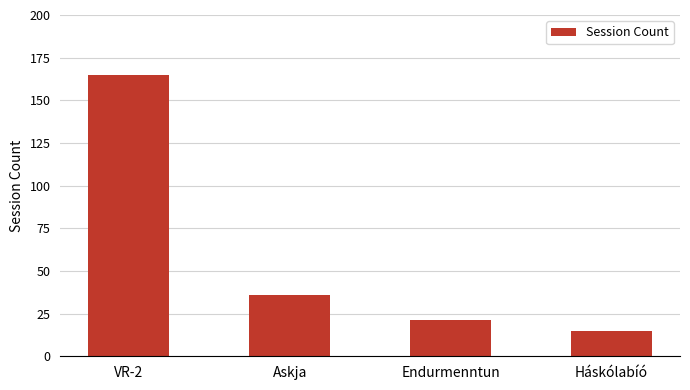

What position from the left is VR-2?

1